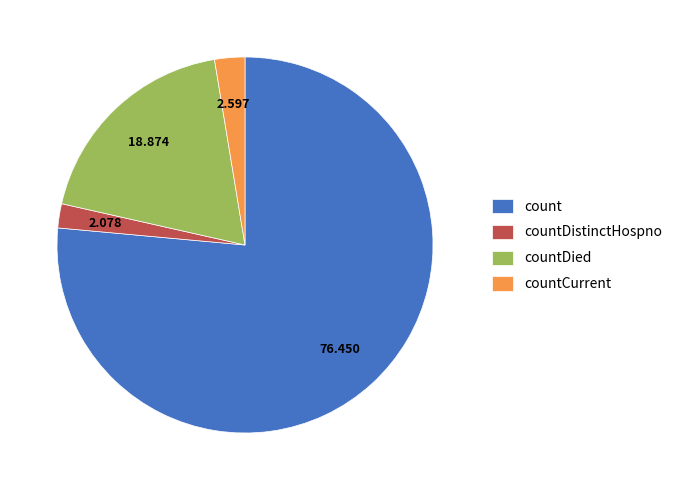

Combined, do count and countCurrent account for over 50%?

Yes